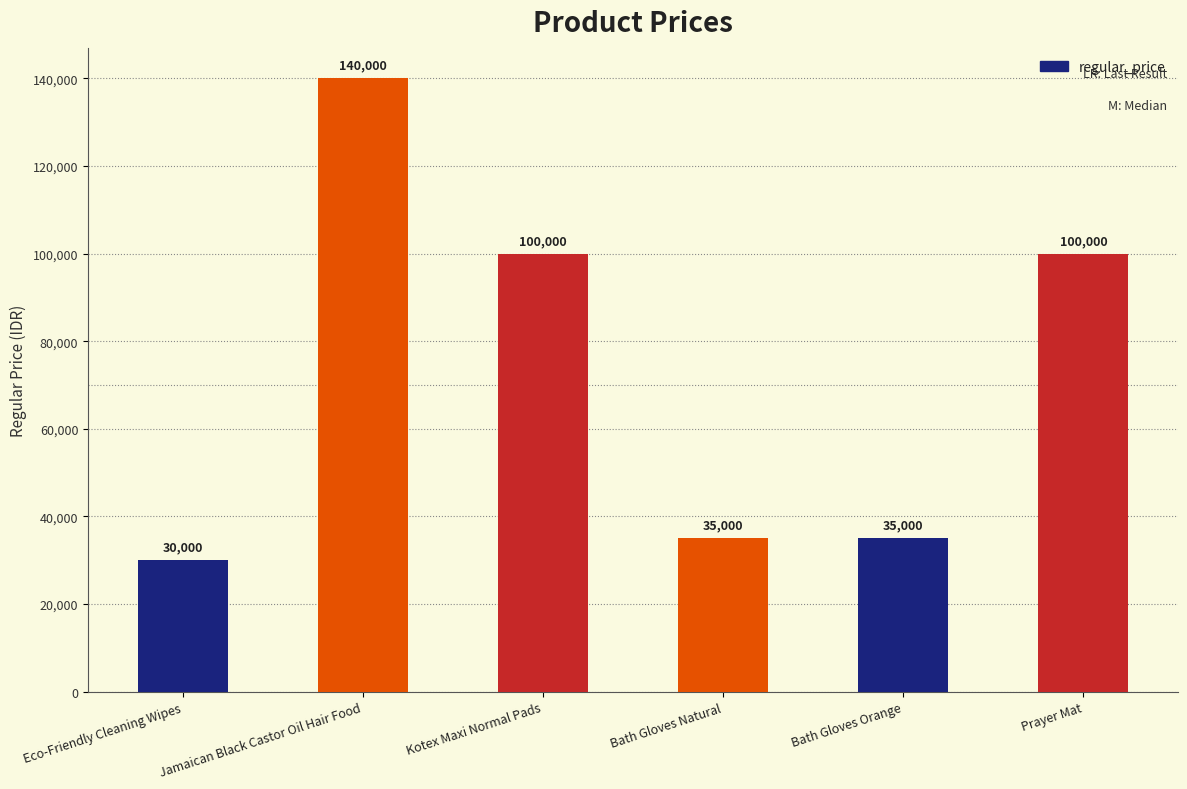

What is the sum of all values?

440000